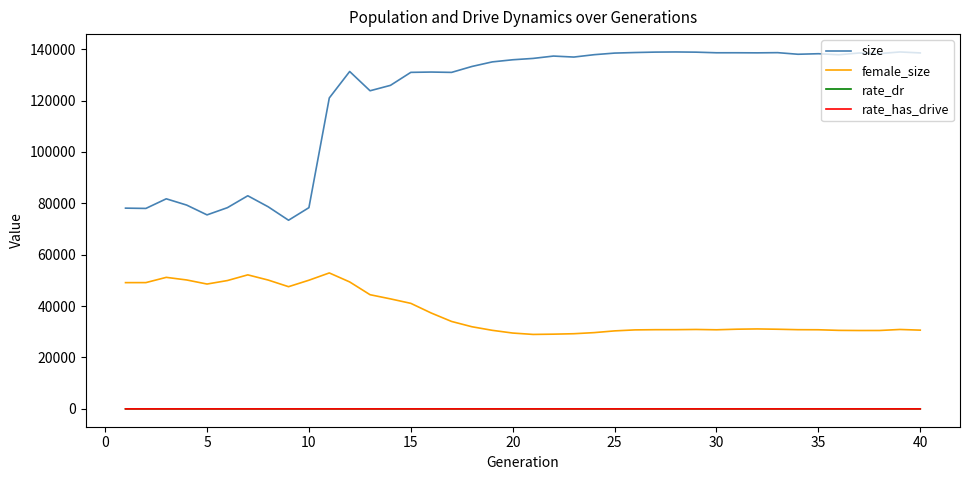

Which series has the largest total across all categories?

size